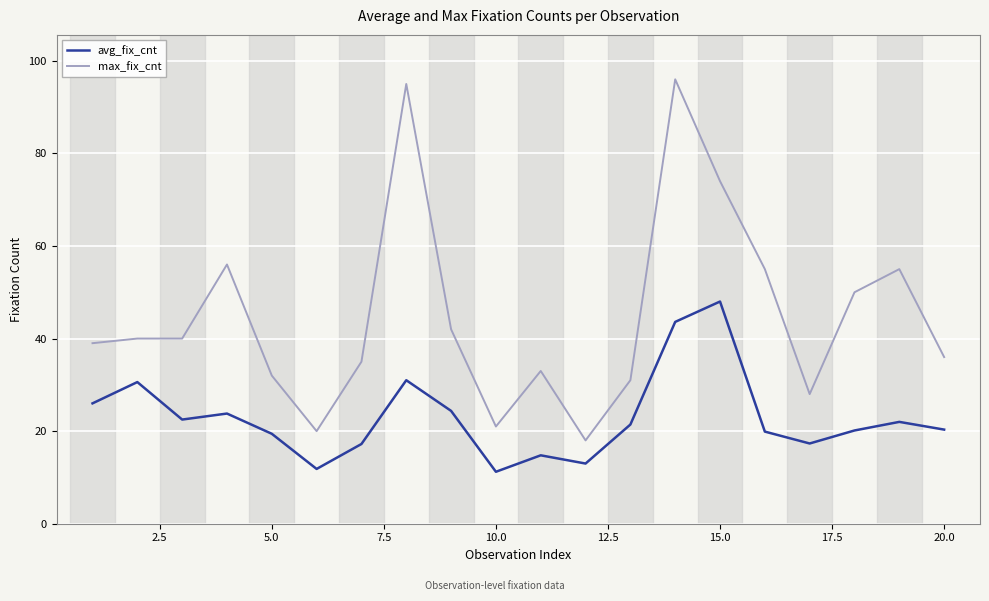

How many categories are shown in the chart?

20